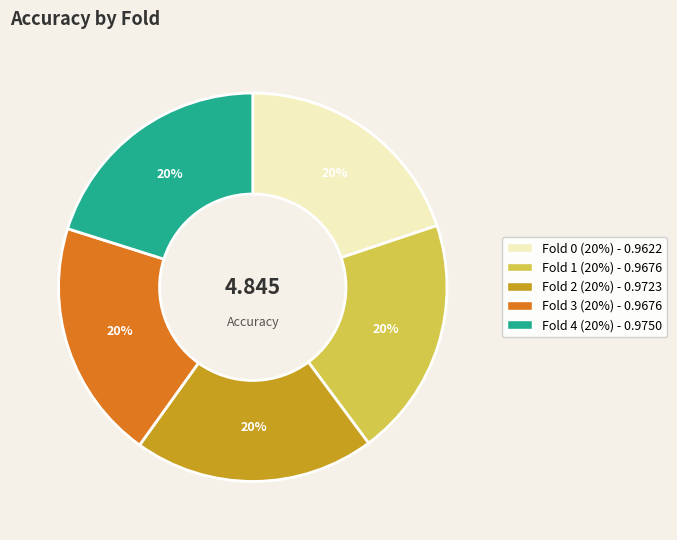

Combined, do Fold 3 and Fold 2 account for over 50%?

No